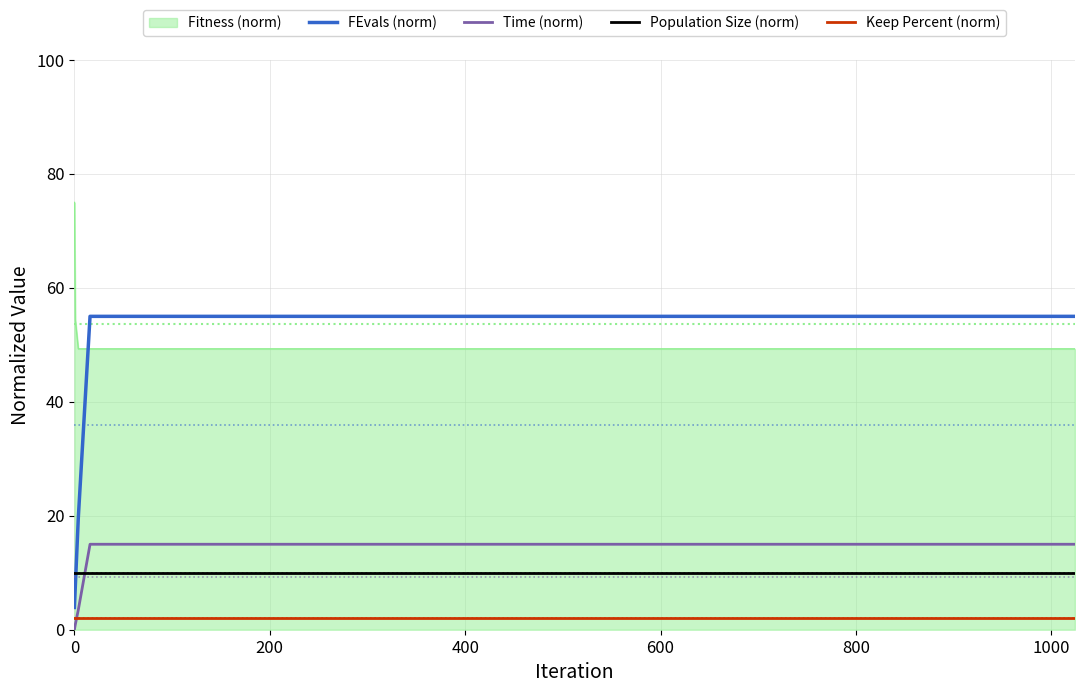

How many lines are shown in the chart?

5